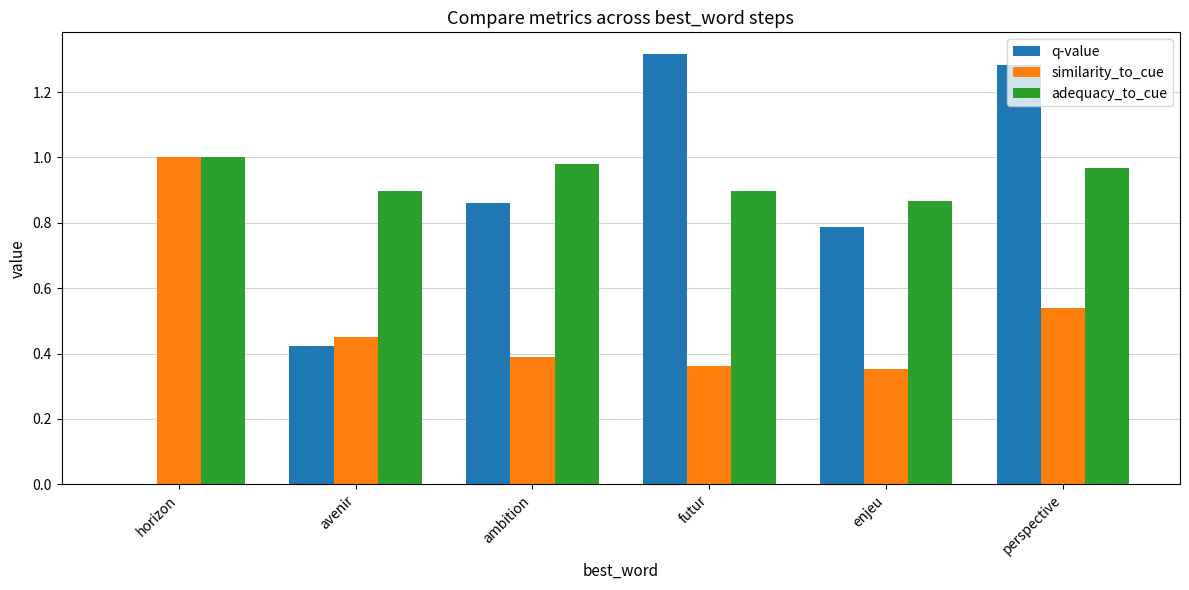

How many groups of bars are there?

6